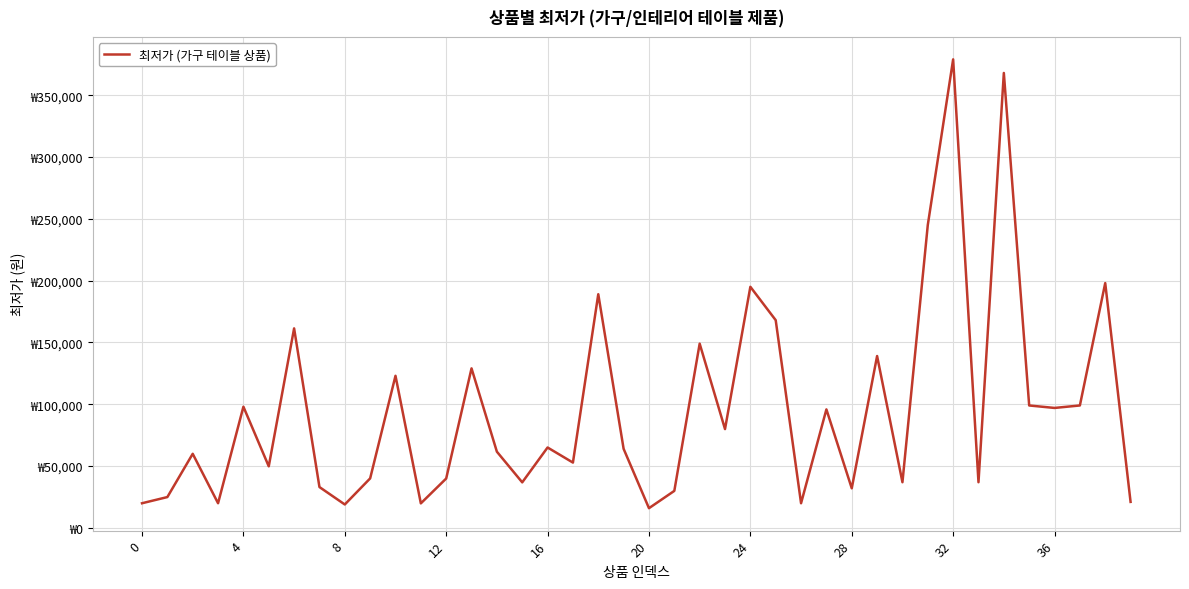

Does the chart have visible grid lines?

Yes